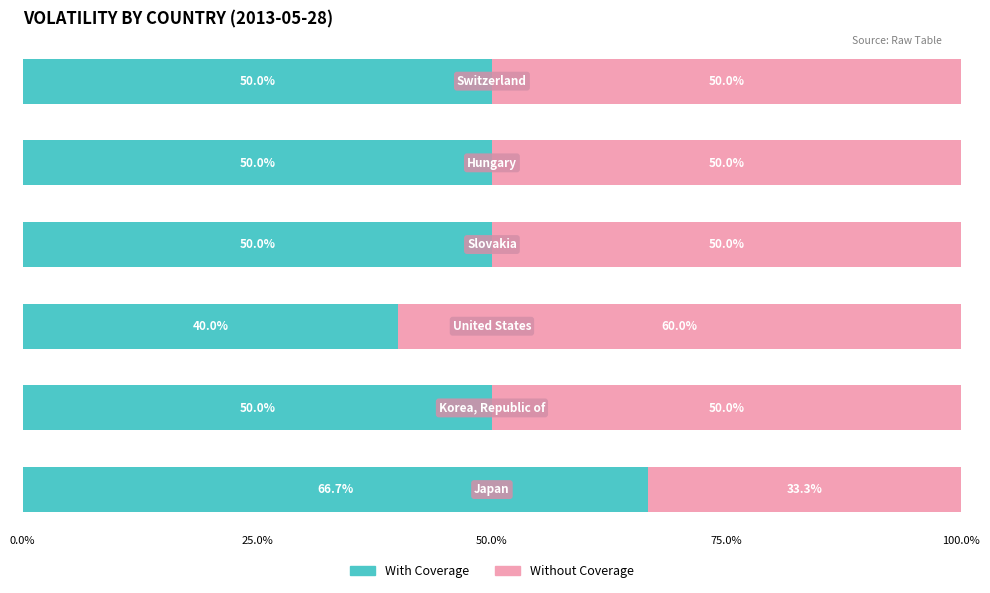

What is the average value of the With Coverage series?

51.1